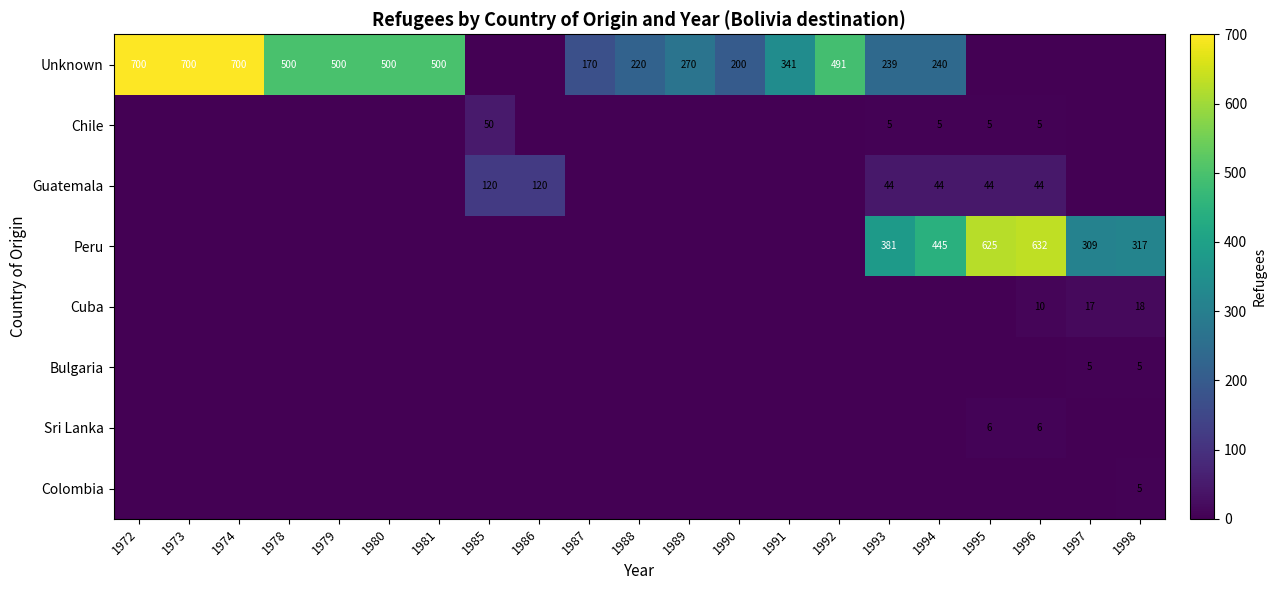

Between 1974 and 1997, which is larger?

1974